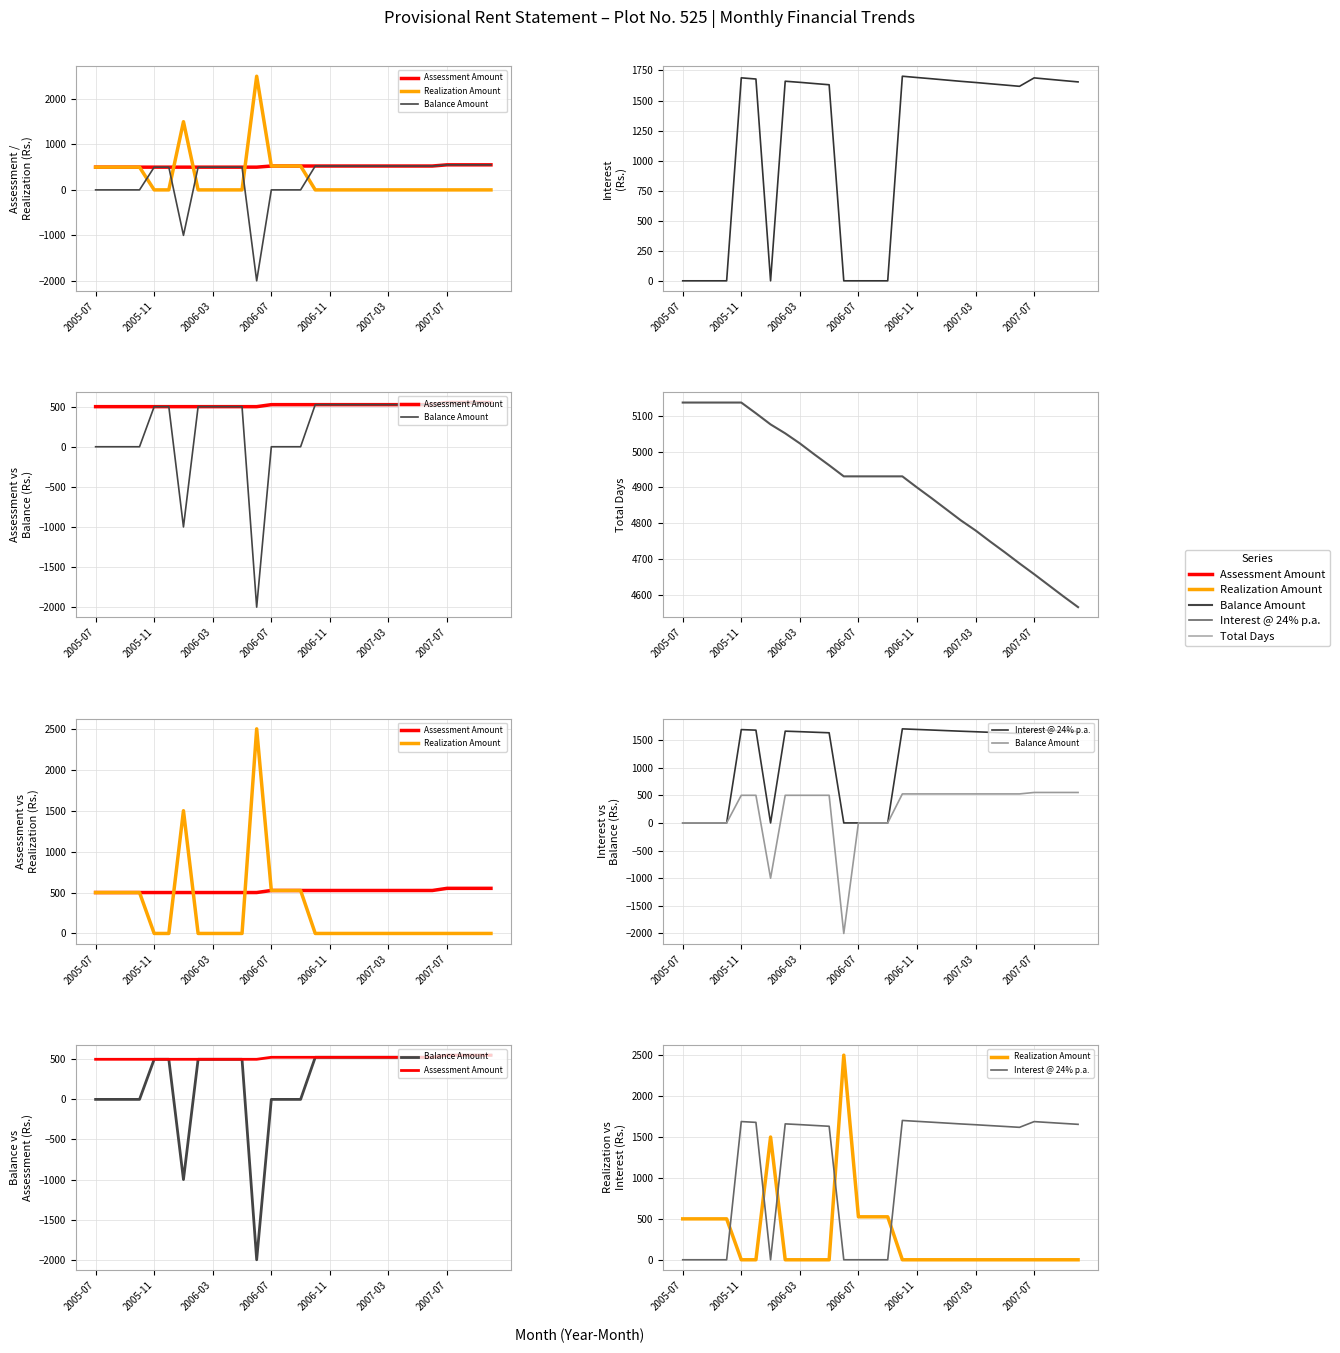

How many times do Interest @ 24% p.a. and Assessment Amount cross each other?

5